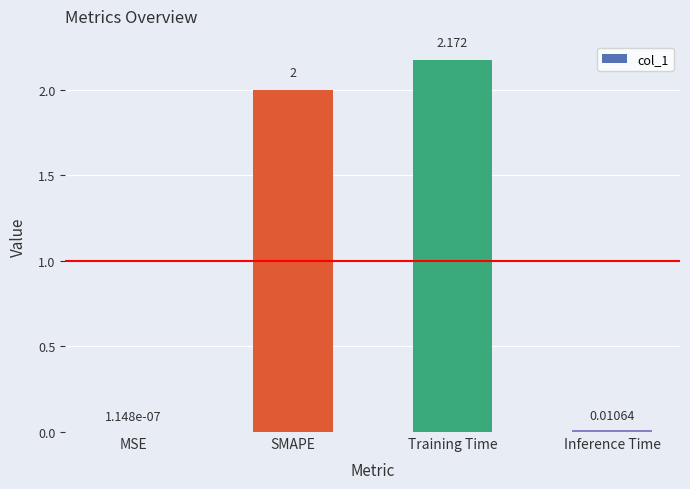

Which has a higher value, MSE or SMAPE?

SMAPE